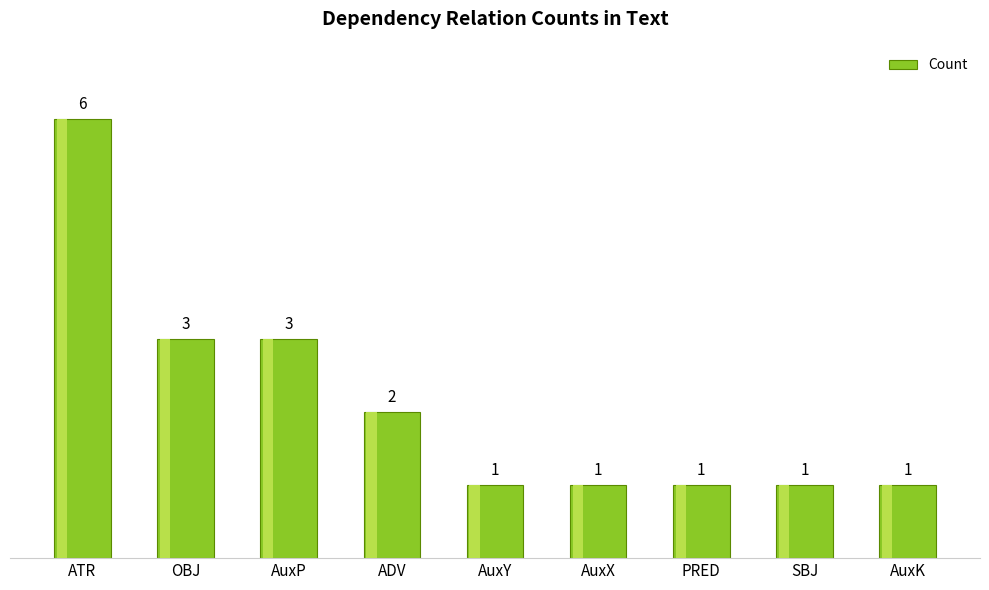

What is the greatest value displayed?

6